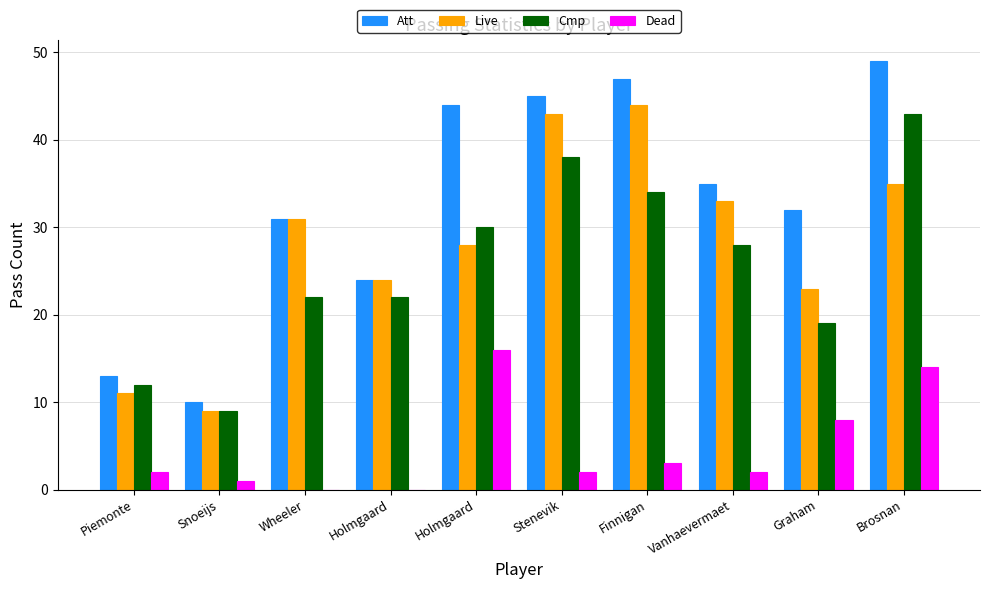

What are all the series names shown in the legend?

Att, Live, Cmp, Dead